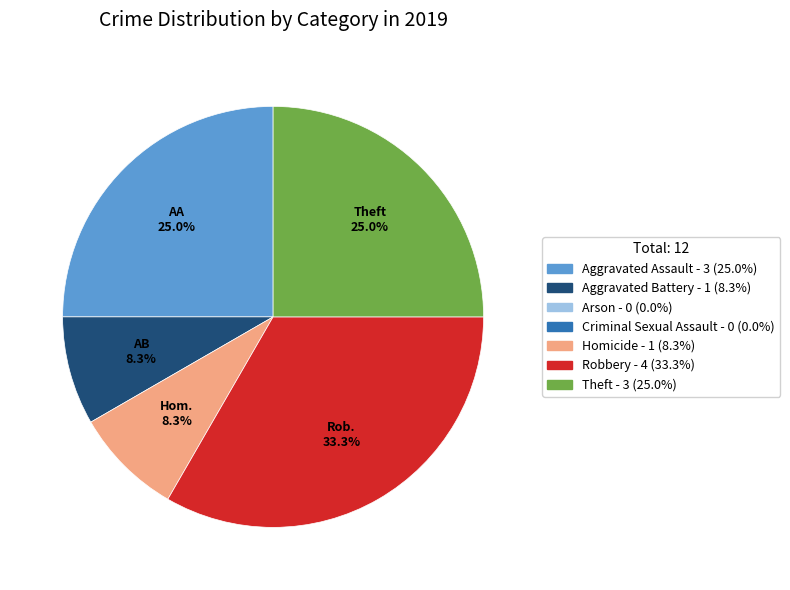

Is there a majority slice in this chart?

No